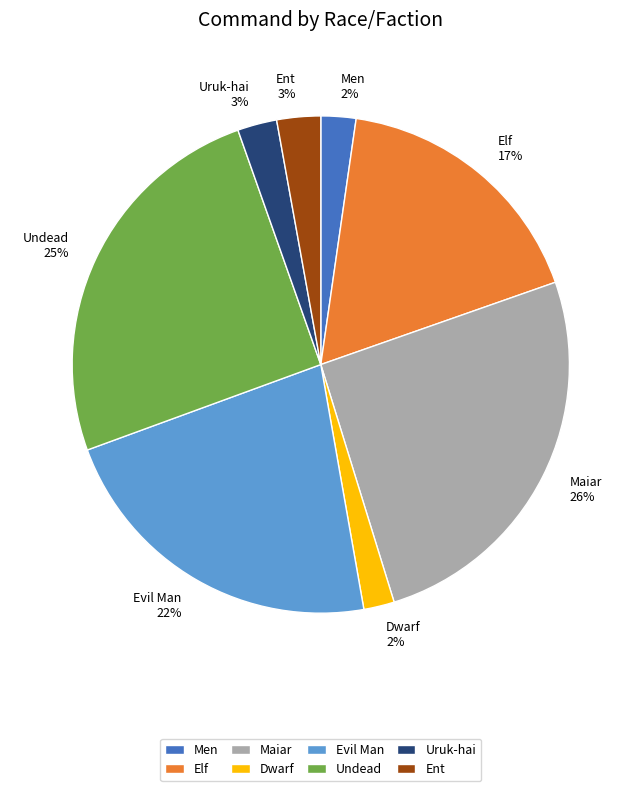

The Evil Man slice represents 8% of the pie. True or false?

False